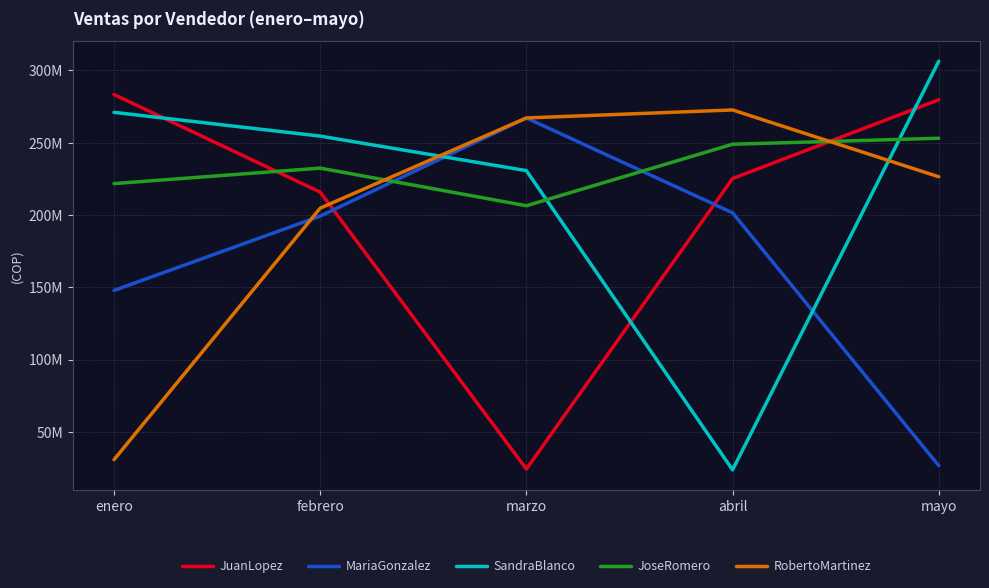

What is the maximum value for MariaGonzalez?

267139818